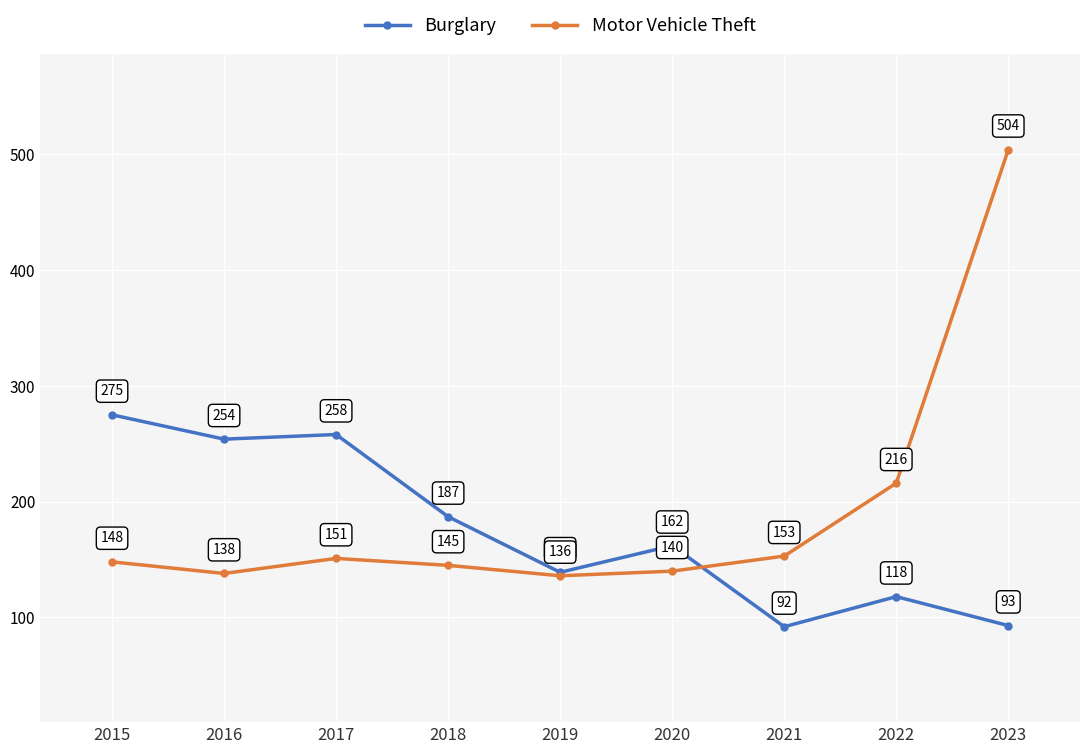

Which series has the widest spread of values?

Motor Vehicle Theft